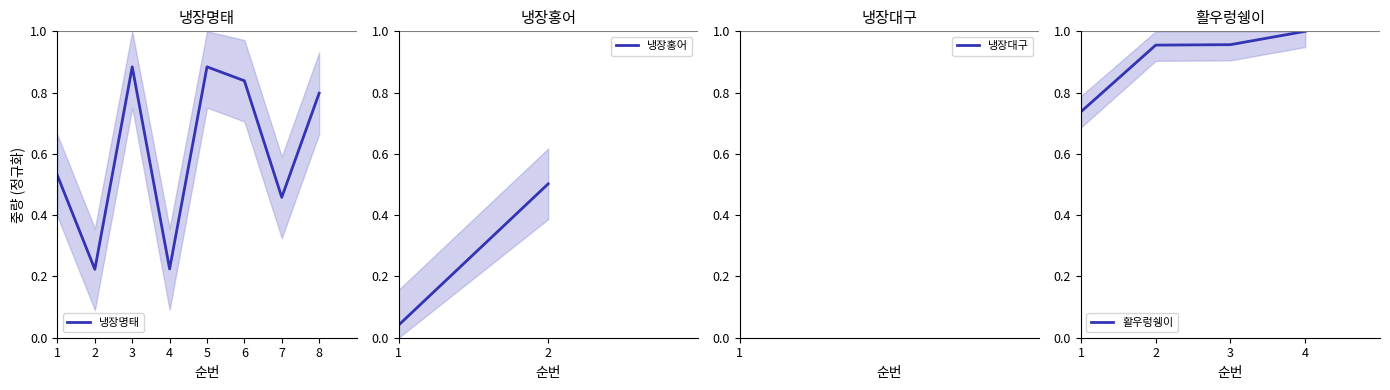

True or false: there are more than 1 points higher than both neighbors.

True